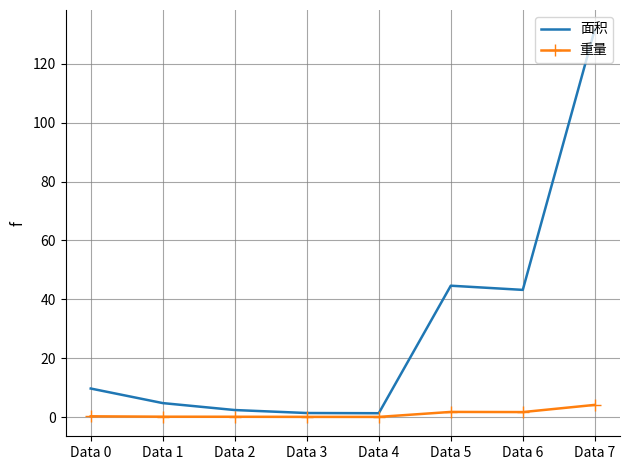

The value of 面积 at Data 7 is 131.7. True or false?

True